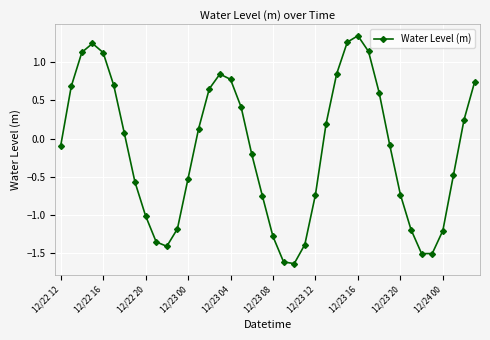

What is the sum of all values?

-6.3